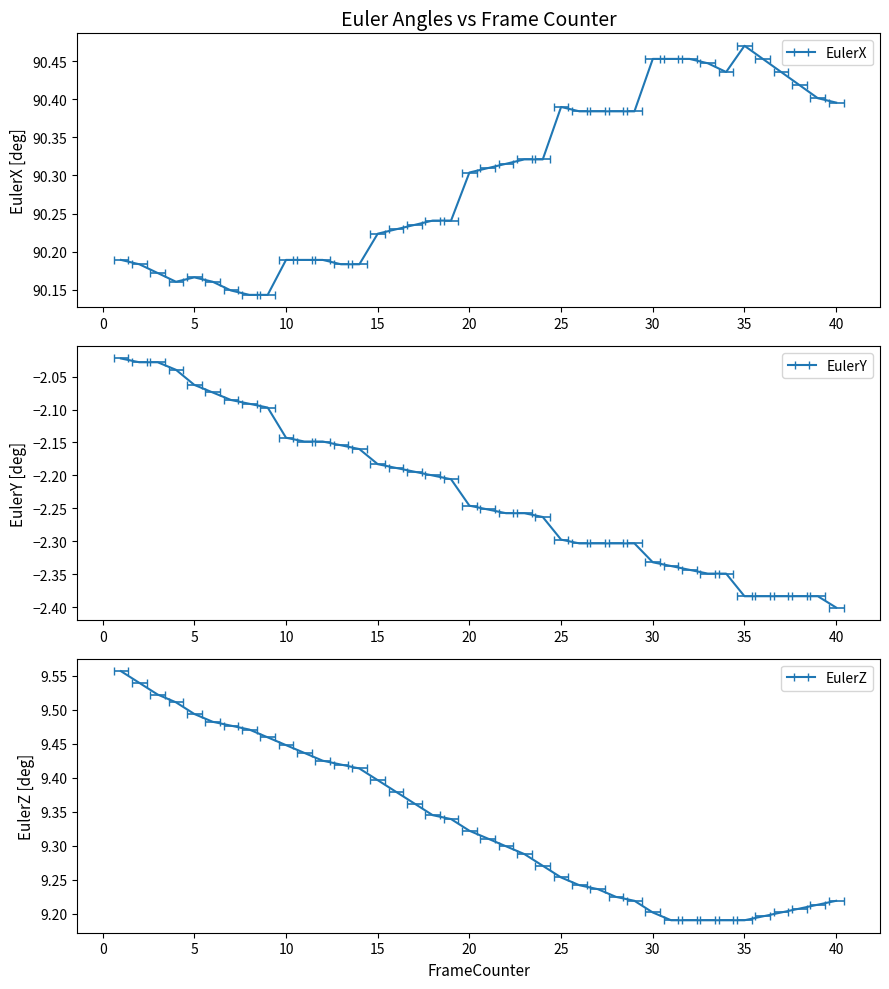

Rank the categories by EulerZ value from lowest to highest.

31, 32, 33, 34, 35, 36, 30, 37, 38, 39, 29, 40, 28, 27, 26, 25, 24, 23, 22, 21, 20, 19, 18, 17, 16, 15, 14, 13, 12, 11, 10, 9, 8, 7, 6, 5, 4, 3, 2, 1